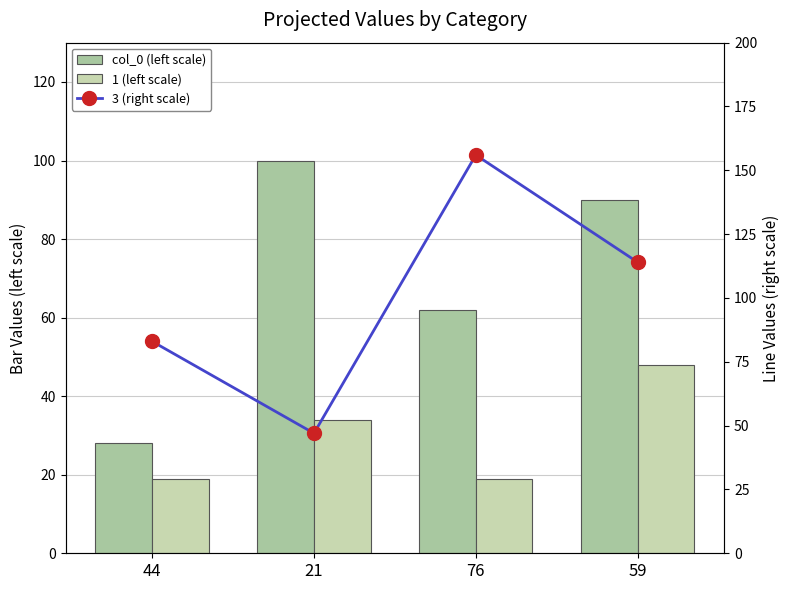

At which label does col_0 (left scale) first exceed 90?

21